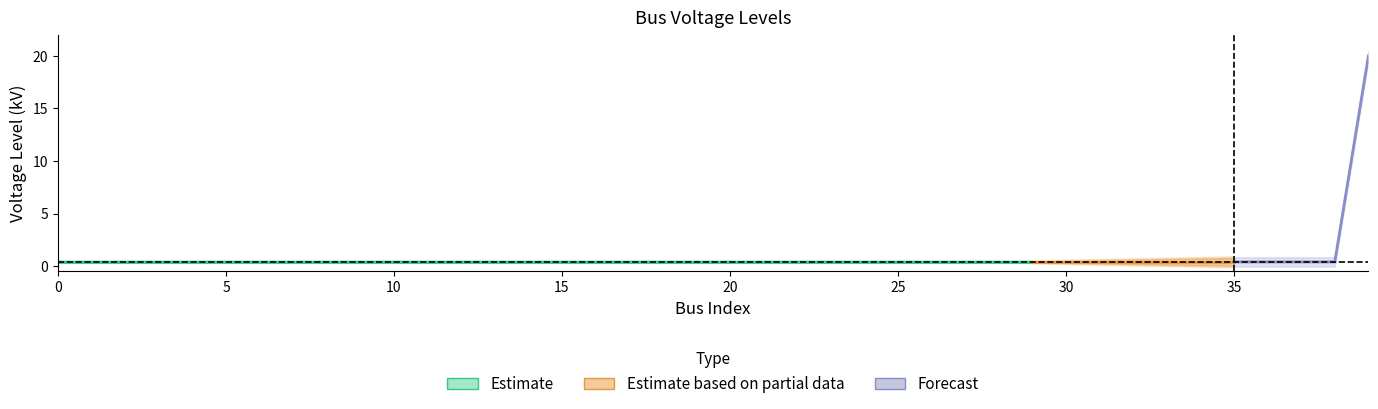

The value at 23 is 0.4. True or false?

True